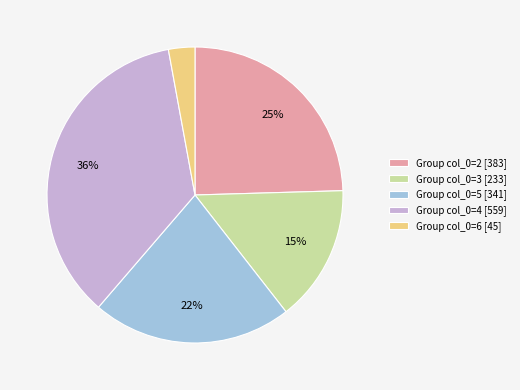

How many segments does this pie chart have?

5